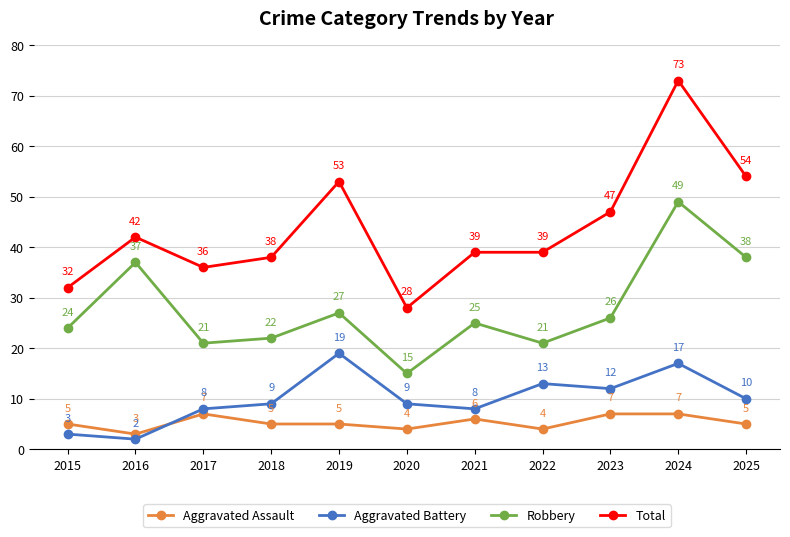

Rank the series at 2015 from lowest to highest value.

Aggravated Battery, Aggravated Assault, Robbery, Total